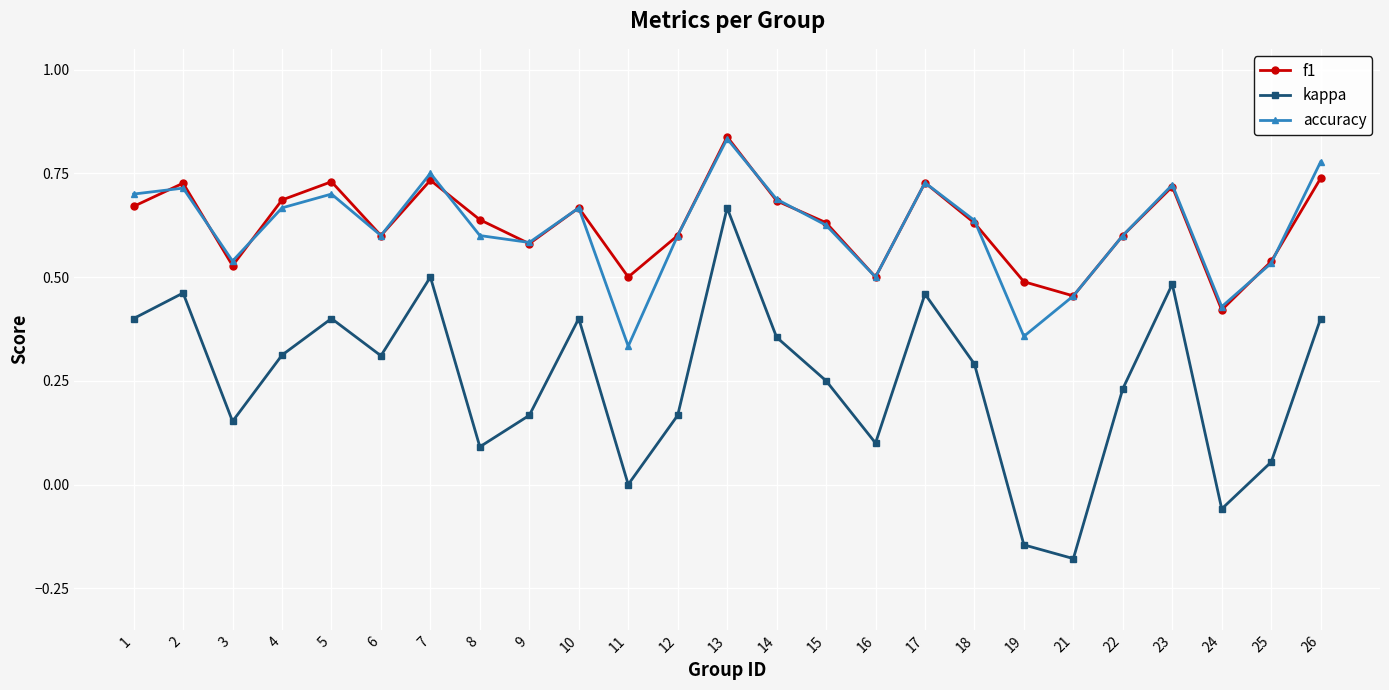

True or false: f1 has a value of 0.9 at 11.

False